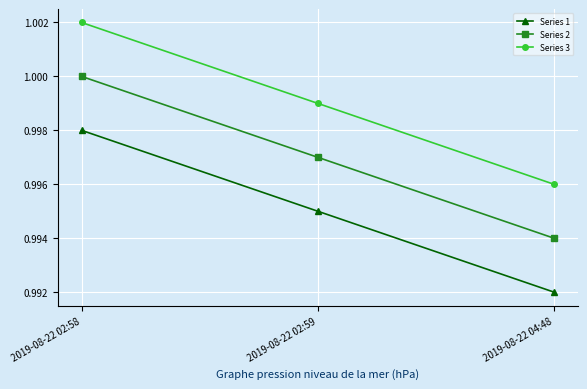

Is the value of Series 1 at 2019-08-22 02:59 greater than the value of Series 2 at 2019-08-22 04:48?

Yes